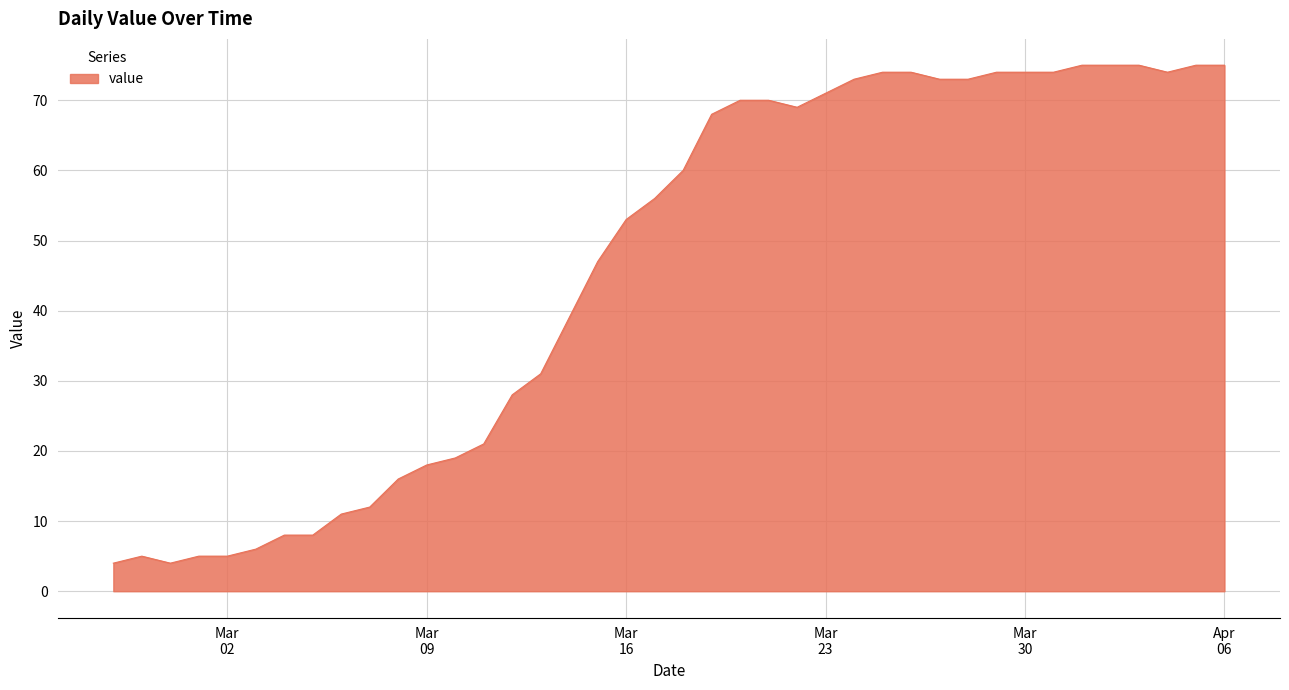

What is the difference between the second highest and second lowest values?

71